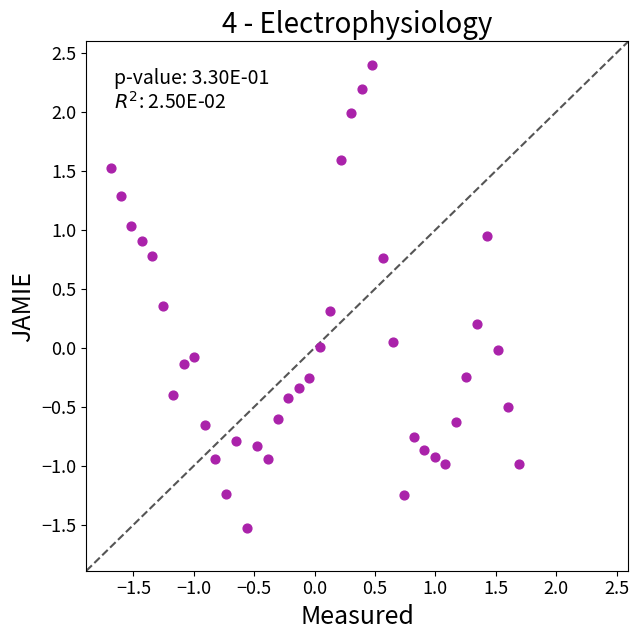

What is the range of Y values (max minus min)?

3.9